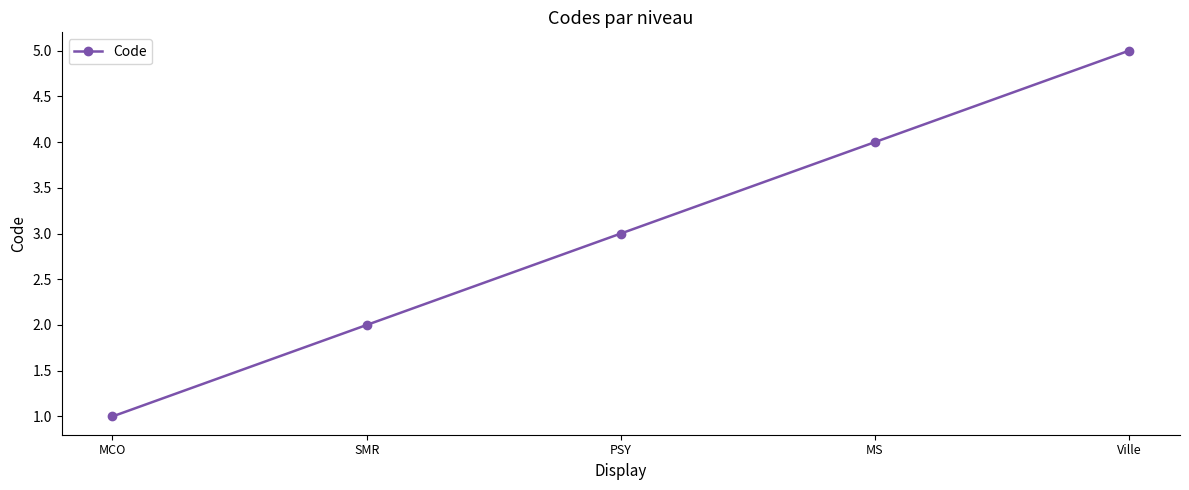

List the labels in order of value, largest first.

Ville, MS, PSY, SMR, MCO